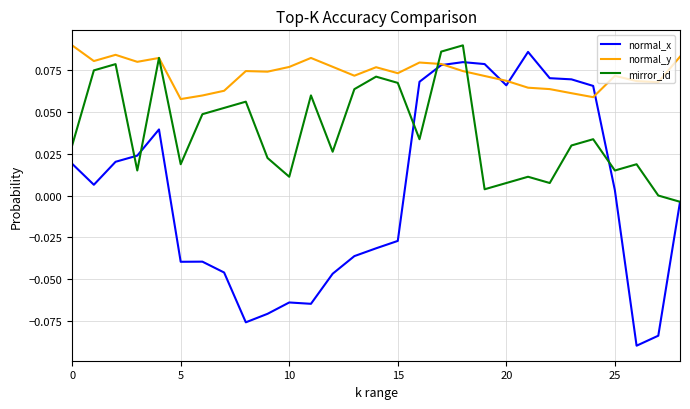

Which series has the largest total across all categories?

normal_y